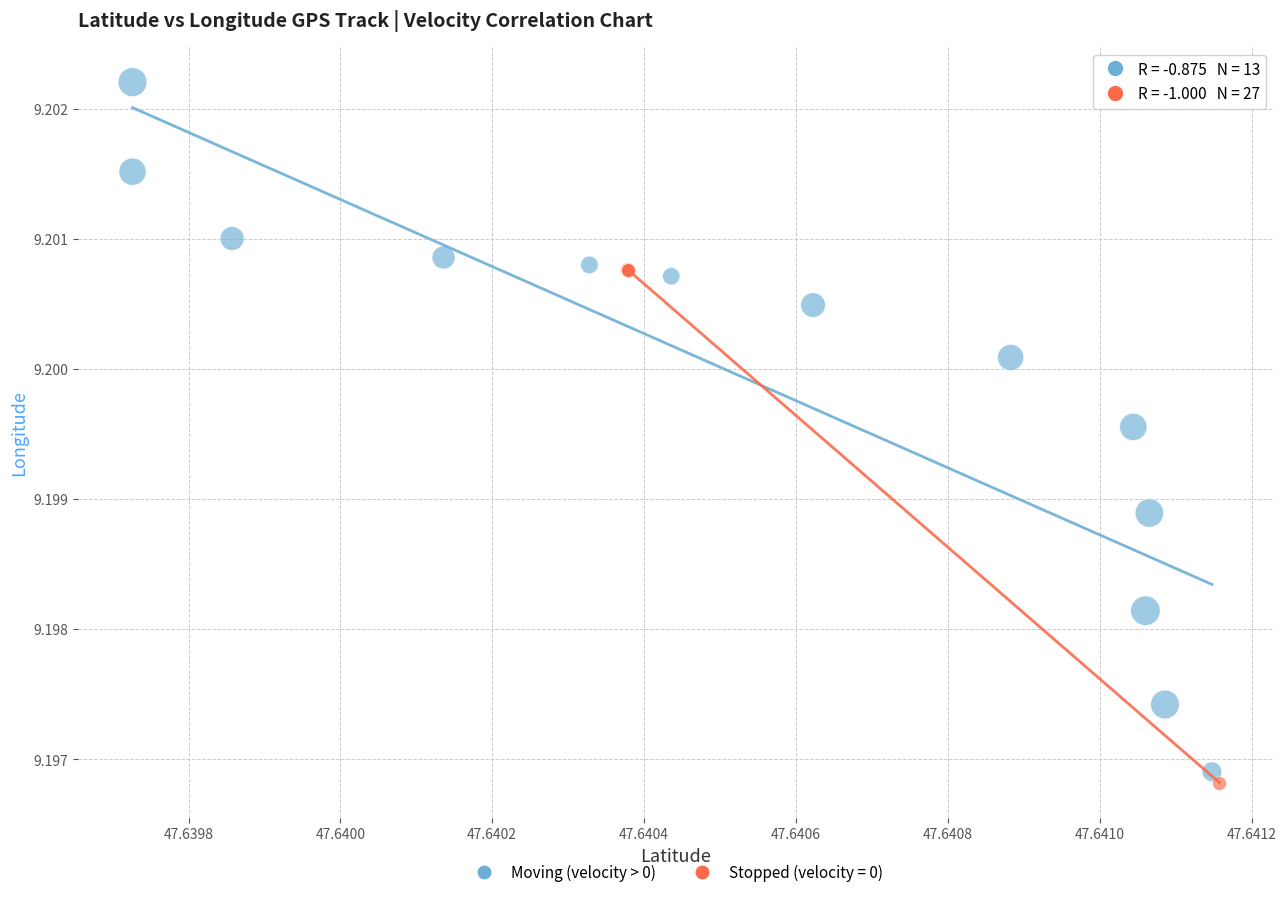

Which series reaches the maximum Y coordinate?

Moving (velocity > 0)